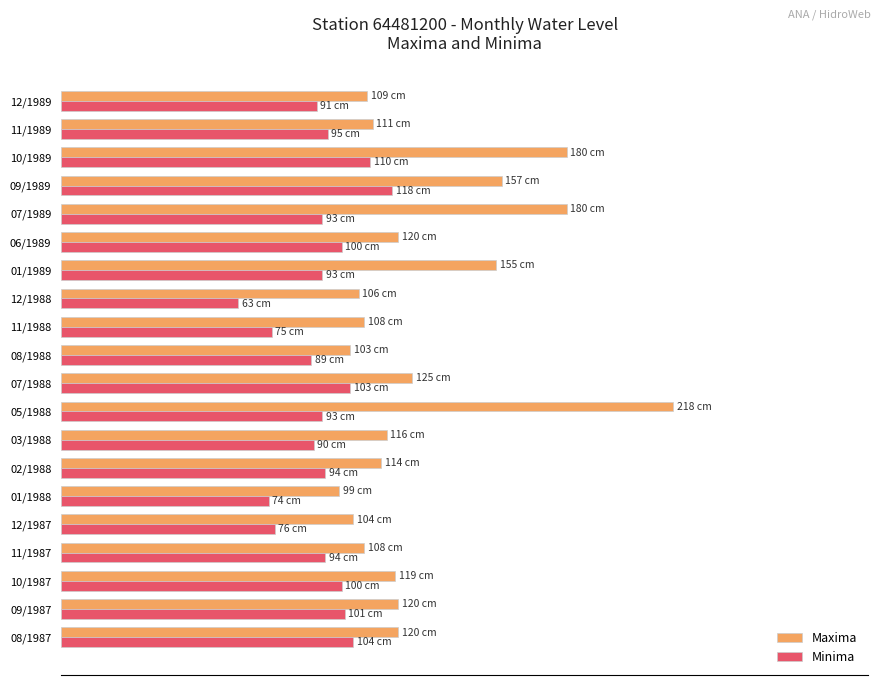

What are all the series names shown in the legend?

Maxima, Minima